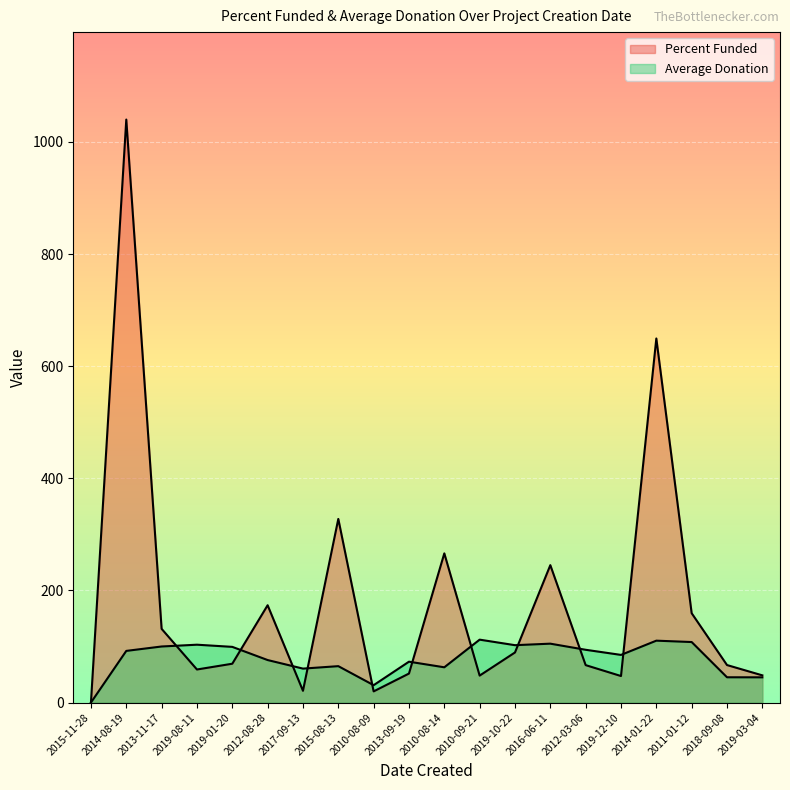

Which series has the largest range (max minus min)?

Percent Funded